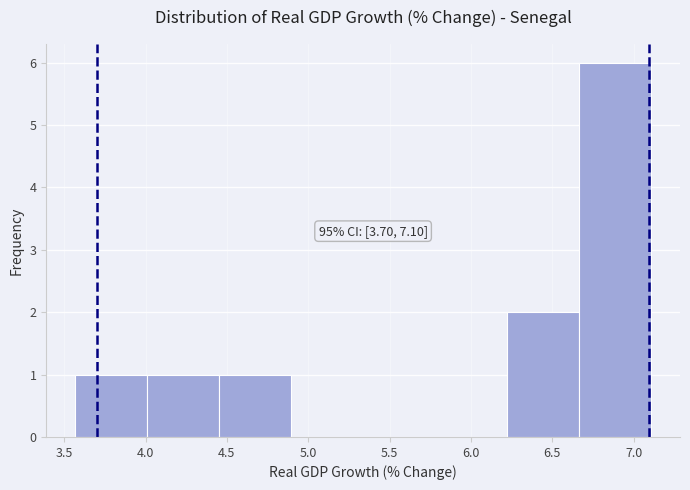

Over which range of the x-axis is the bar tallest?

6.65 to 7.10